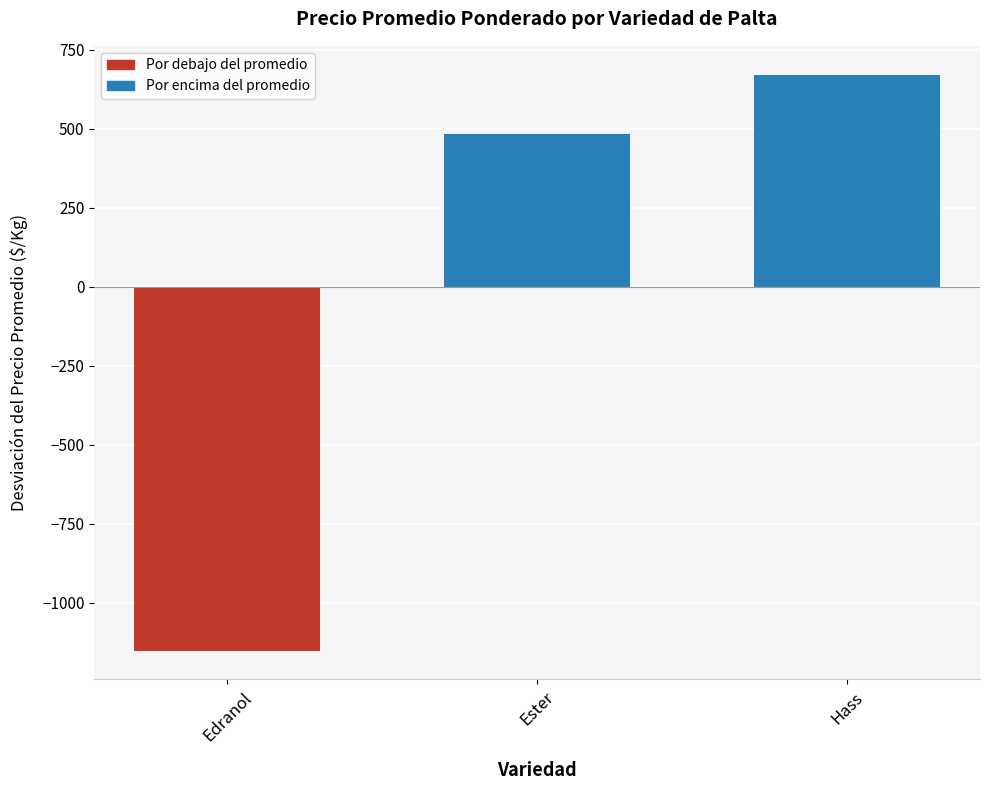

True or false: the data shows 1149.1 at Hass.

False